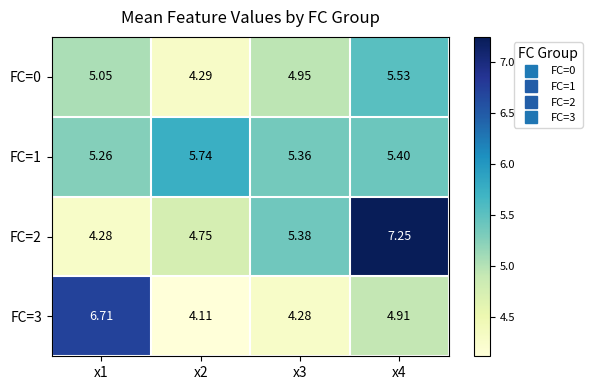

Is the value of FC=3 at x2 greater than the value of FC=1 at x4?

No